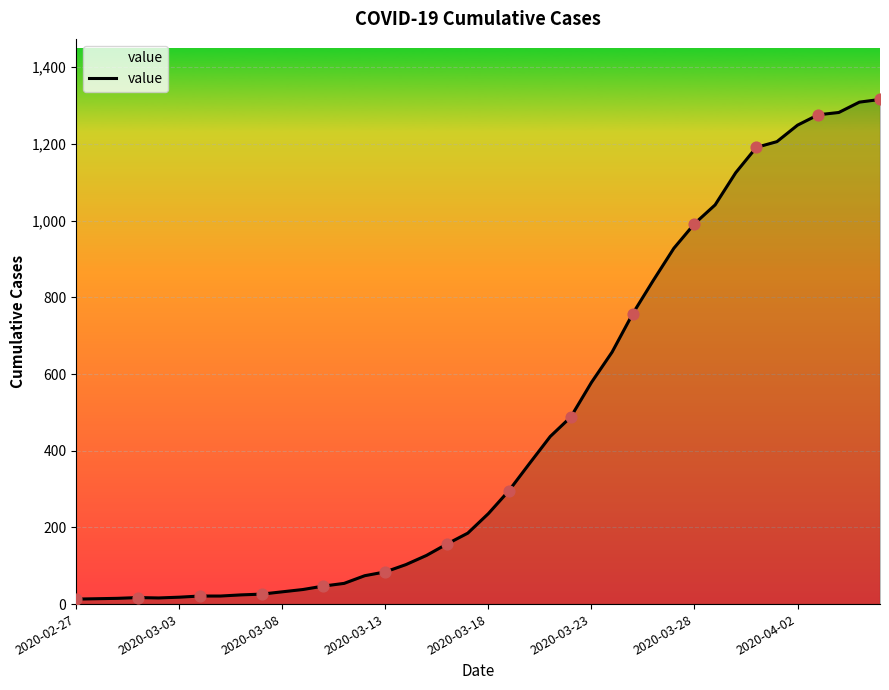

What is the maximum value shown in the chart?

1316